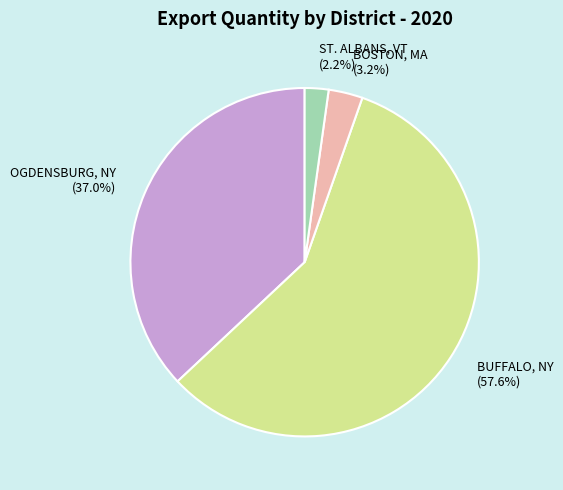

Rank the categories by value from highest to lowest.

BUFFALO, NY (57.6%), OGDENSBURG, NY (37.0%), BOSTON, MA (3.2%), ST. ALBANS, VT (2.2%)